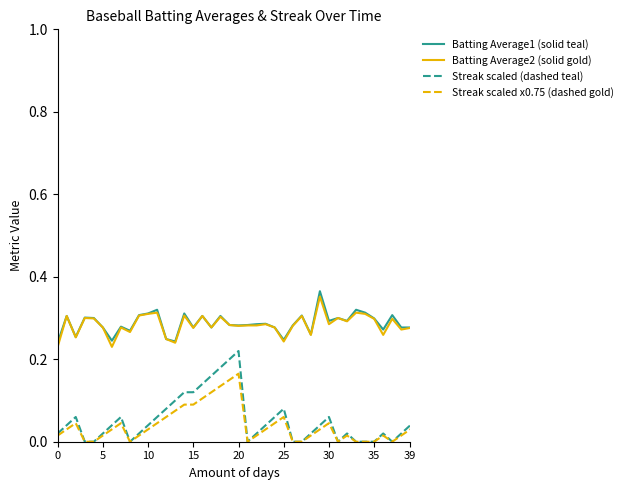

True or false: Streak scaled x0.75 (dashed gold) and Batting Average1 (solid teal) cross at least once.

False